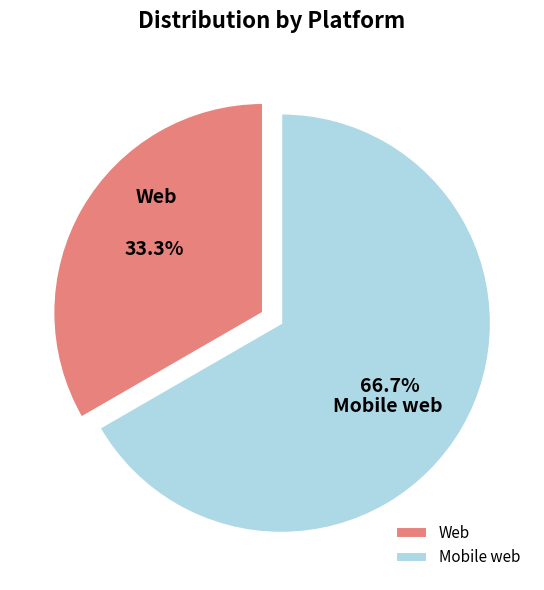

Between Mobile web and Web, which is larger?

Mobile web